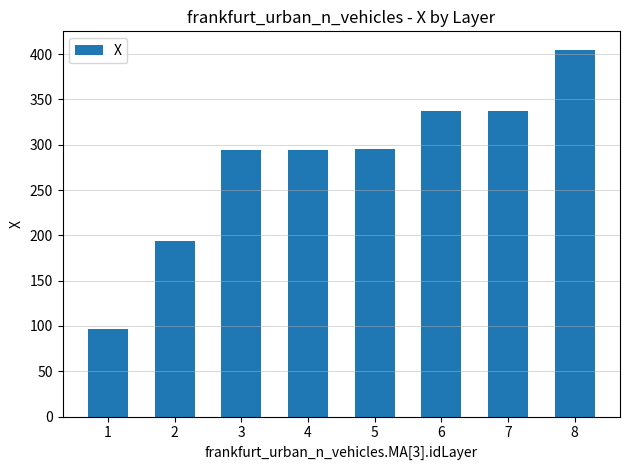

What is the sum of the values at 2 and 7?

530.9